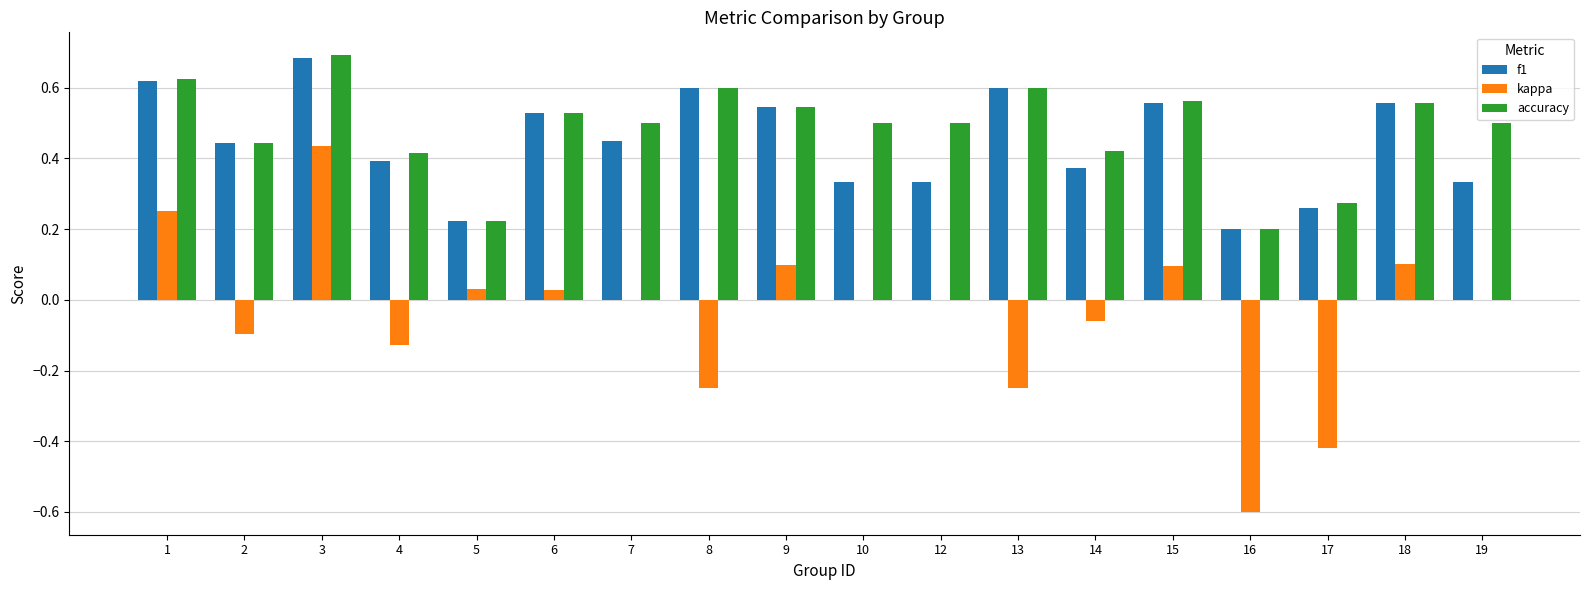

What are all the series names shown in the legend?

f1, kappa, accuracy